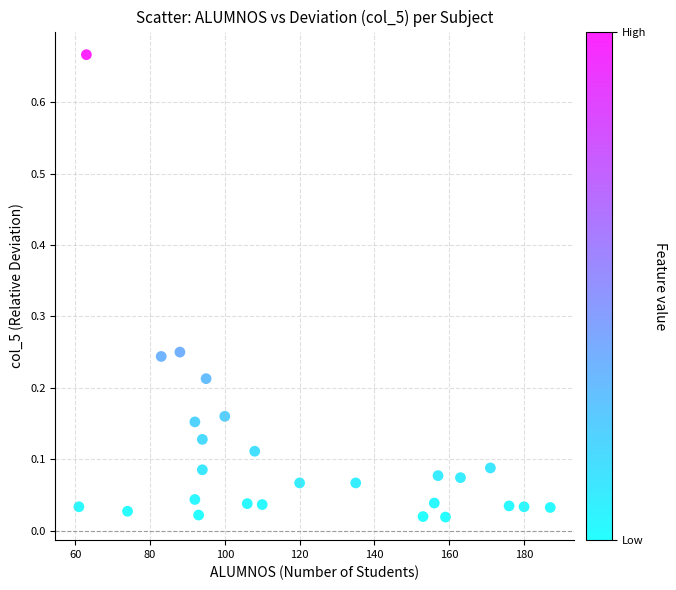

What is the range of X values (max minus min)?

126.0